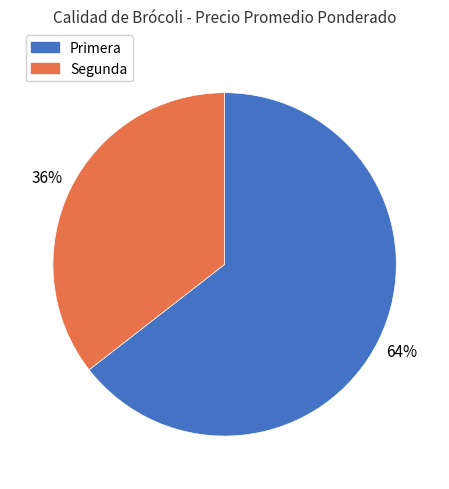

To the nearest percent, what is the average slice percentage?

50%